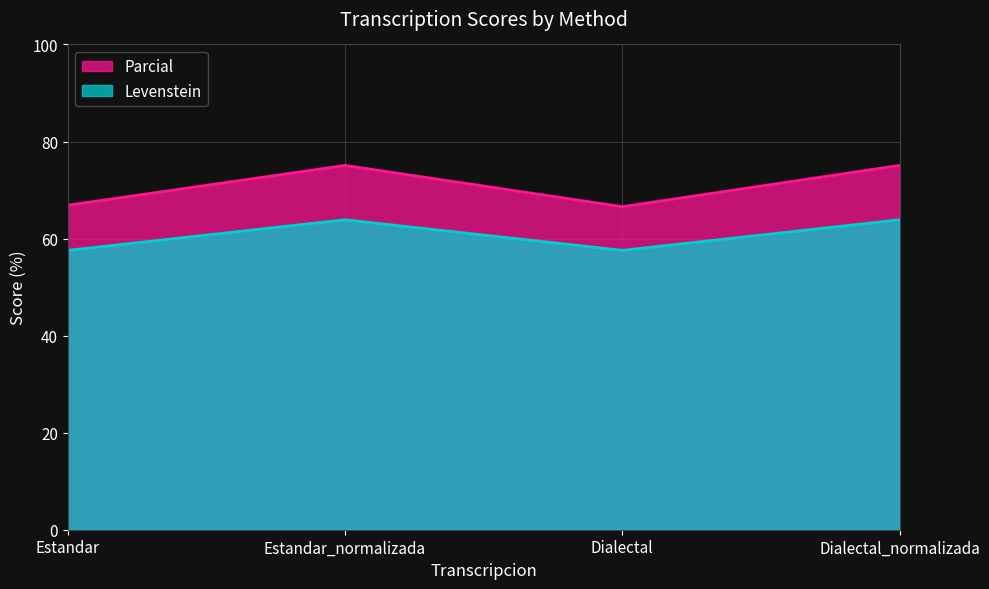

How many lines are shown in the chart?

2